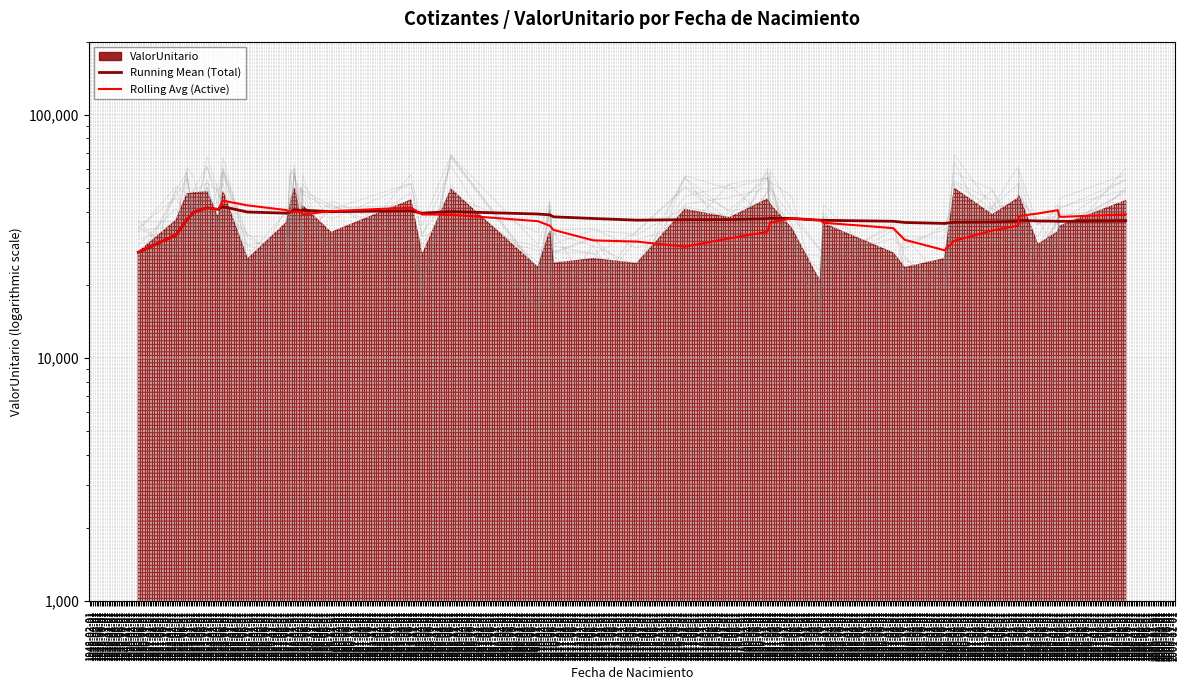

What is the value of the Running Mean (Total) point at the 21st from the left?

37475.9